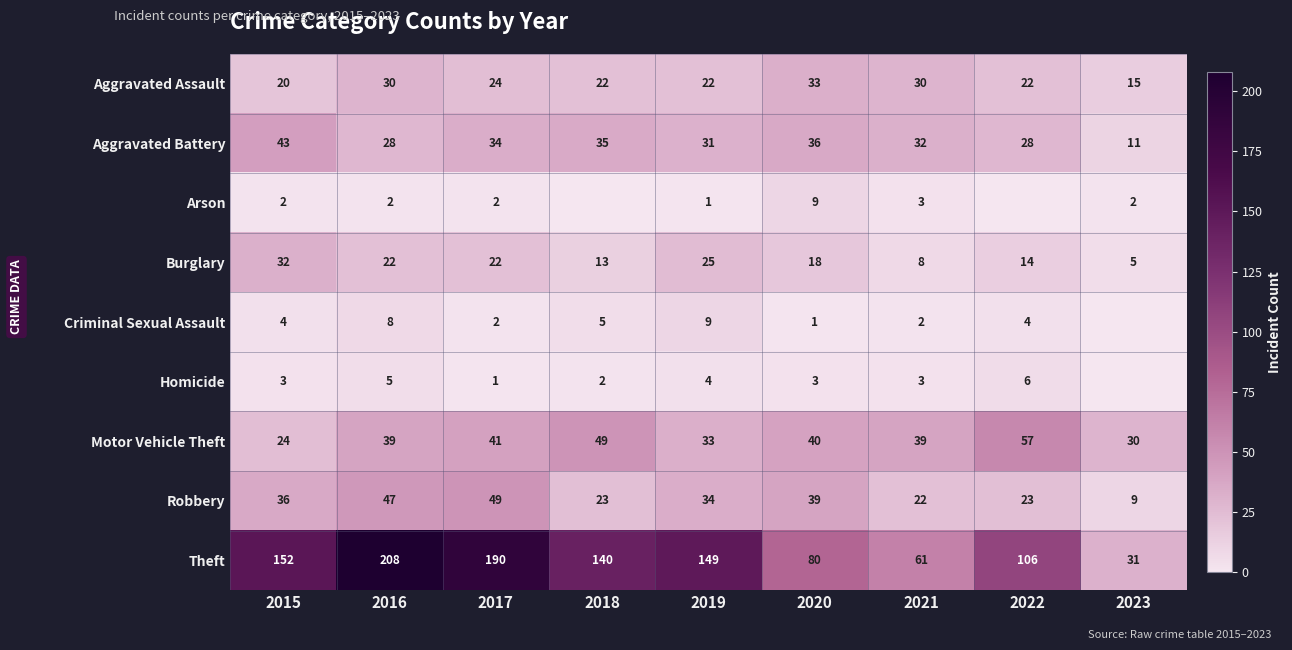

Is the value of Robbery at 2015 greater than the value of Aggravated Battery at 2016?

Yes